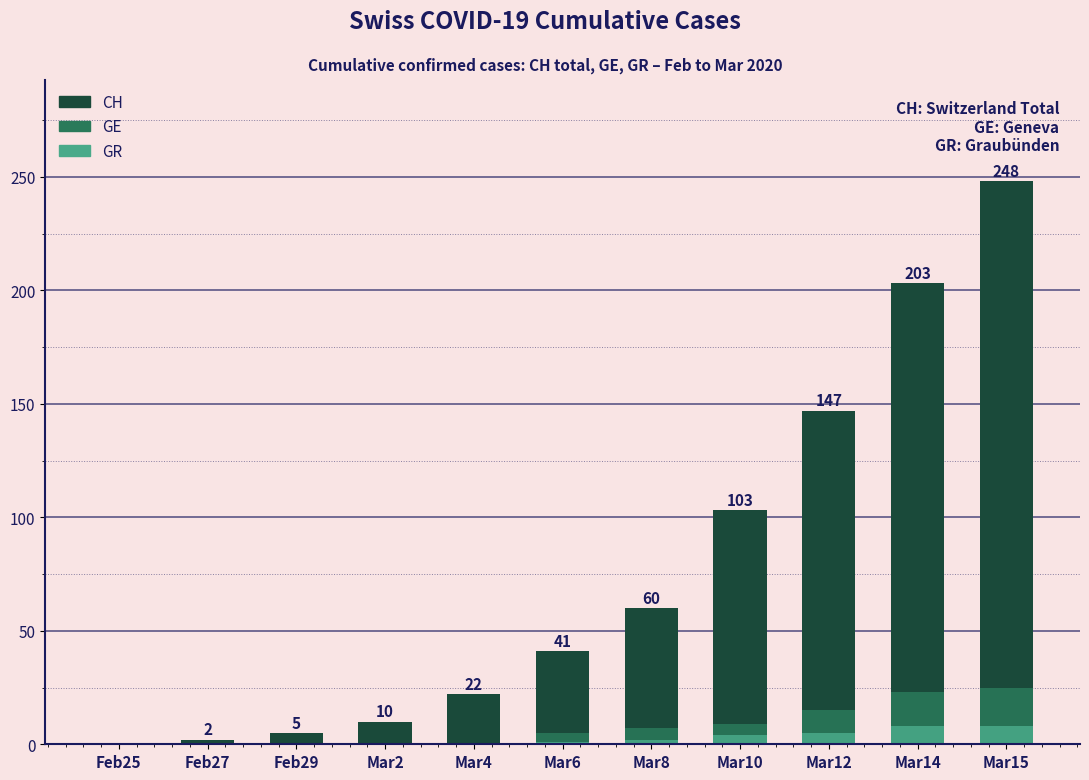

What is the difference between the highest and lowest values at Mar8?

58